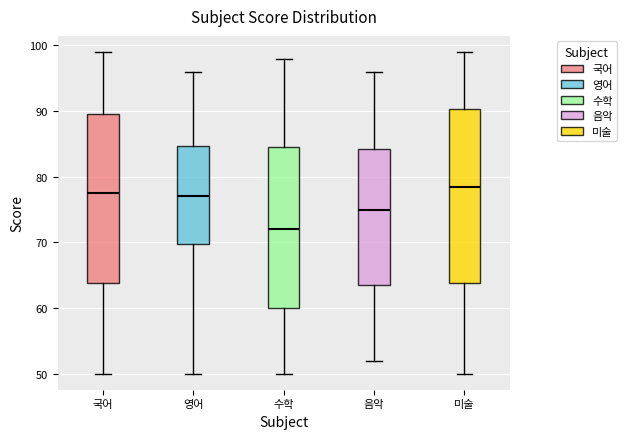

Reading left to right, read every box against the y-axis: the position of its median line, the range the box covers, and the ends of its whiskers. The values are not printed on the chart, so give them approximately, as read against the axis.

국어: median 78, box 64 to 90, whiskers 50 to 99
영어: median 77, box 70 to 85, whiskers 50 to 96
수학: median 72, box 60 to 85, whiskers 50 to 98
음악: median 75, box 64 to 84, whiskers 52 to 96
미술: median 79, box 64 to 90, whiskers 50 to 99